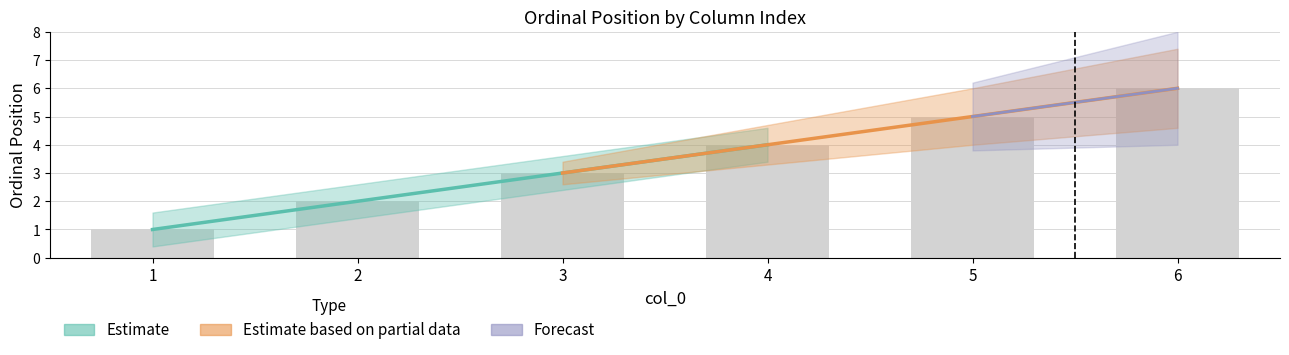

Reading right to left, extract all data points from this chart.

6	5	4	3	2	1